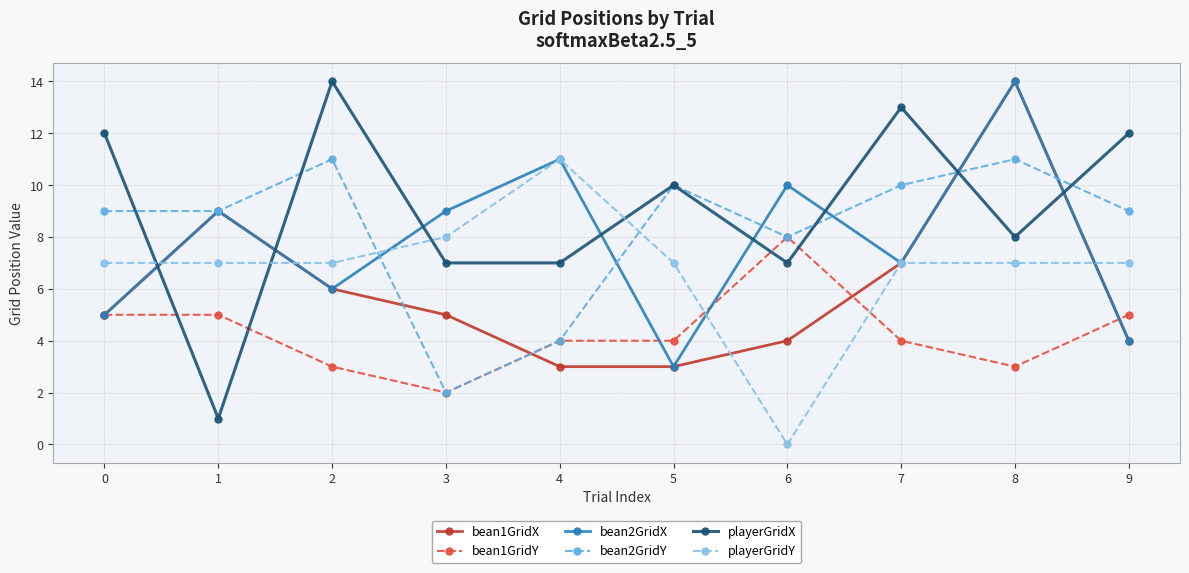

What is the value of the playerGridX point at the 1st from the left?

12